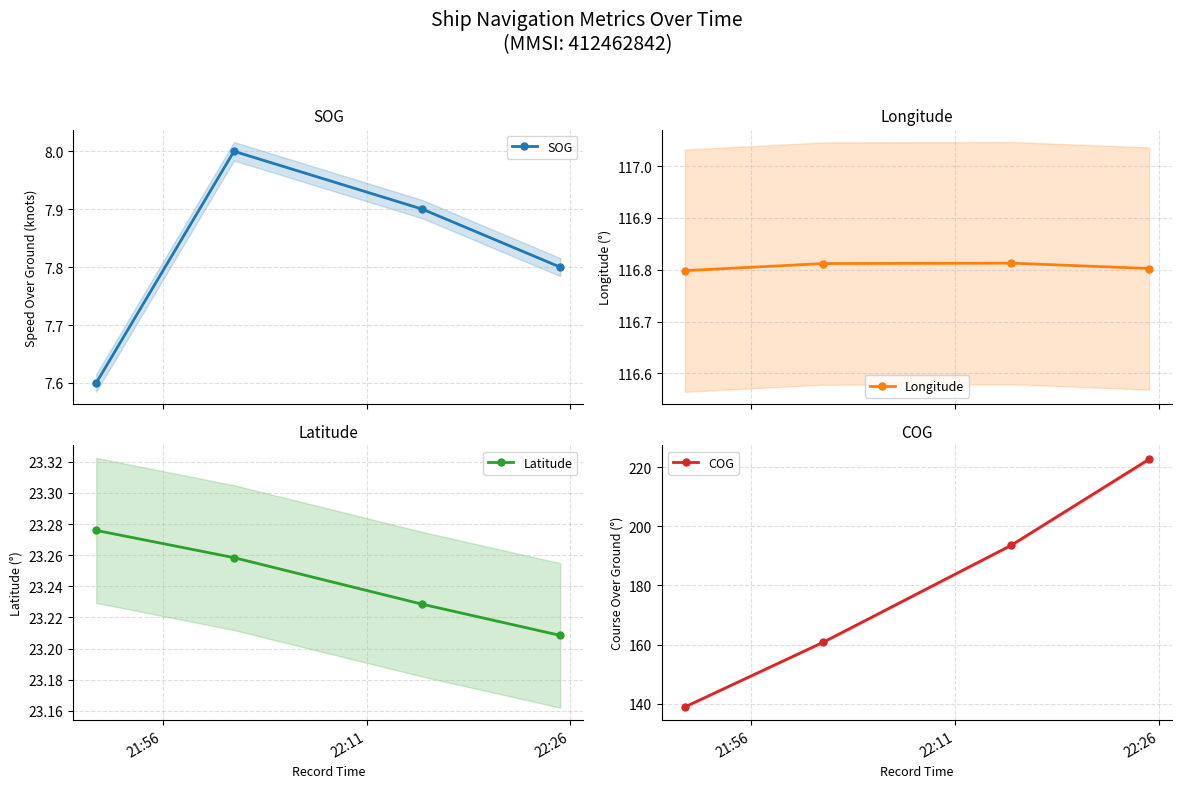

What is the smallest value displayed?

7.6